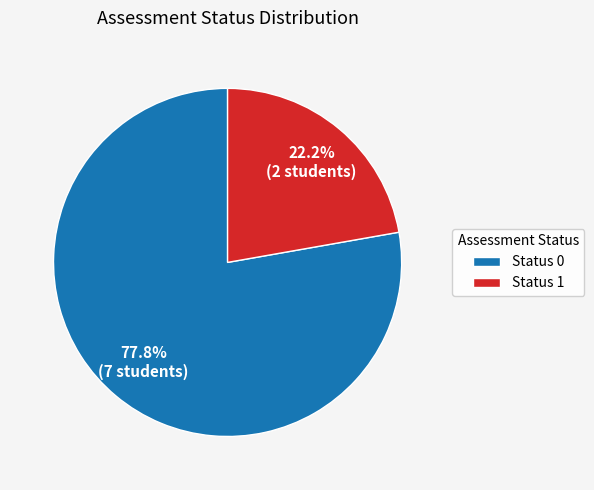

Count the number of slices in the pie.

2